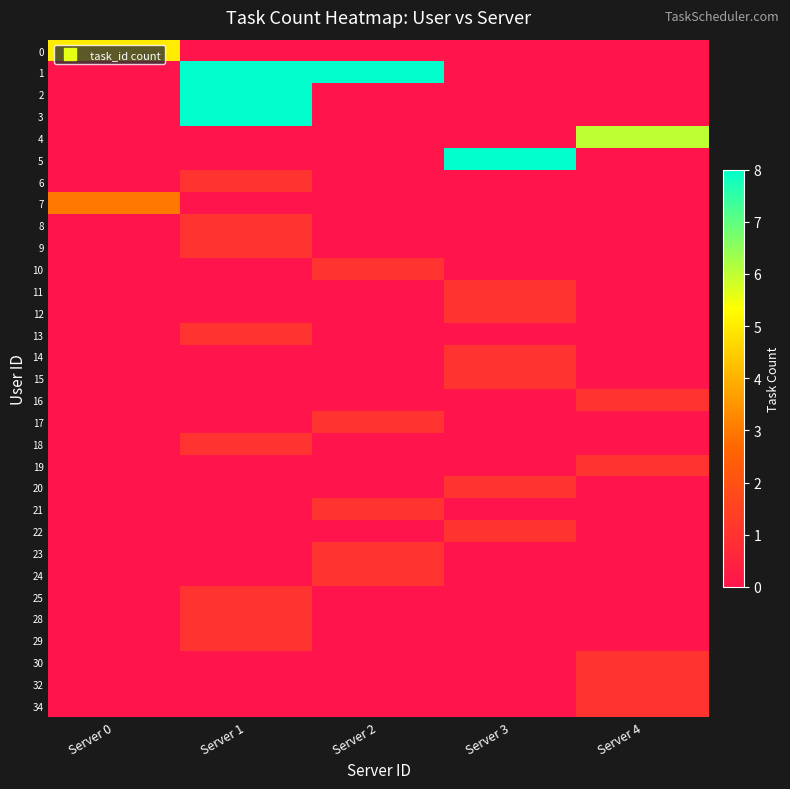

At how many categories does at least one series exceed 5?

4